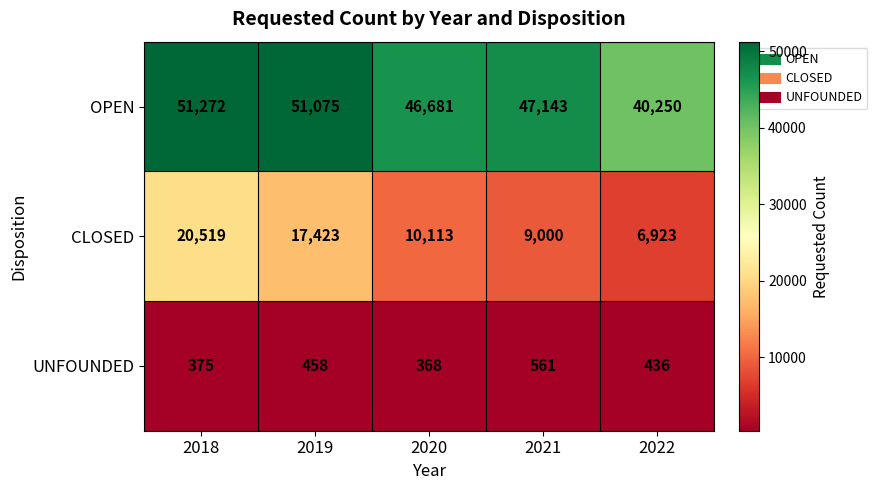

Between 2019 and 2022, which series saw the biggest shift?

OPEN